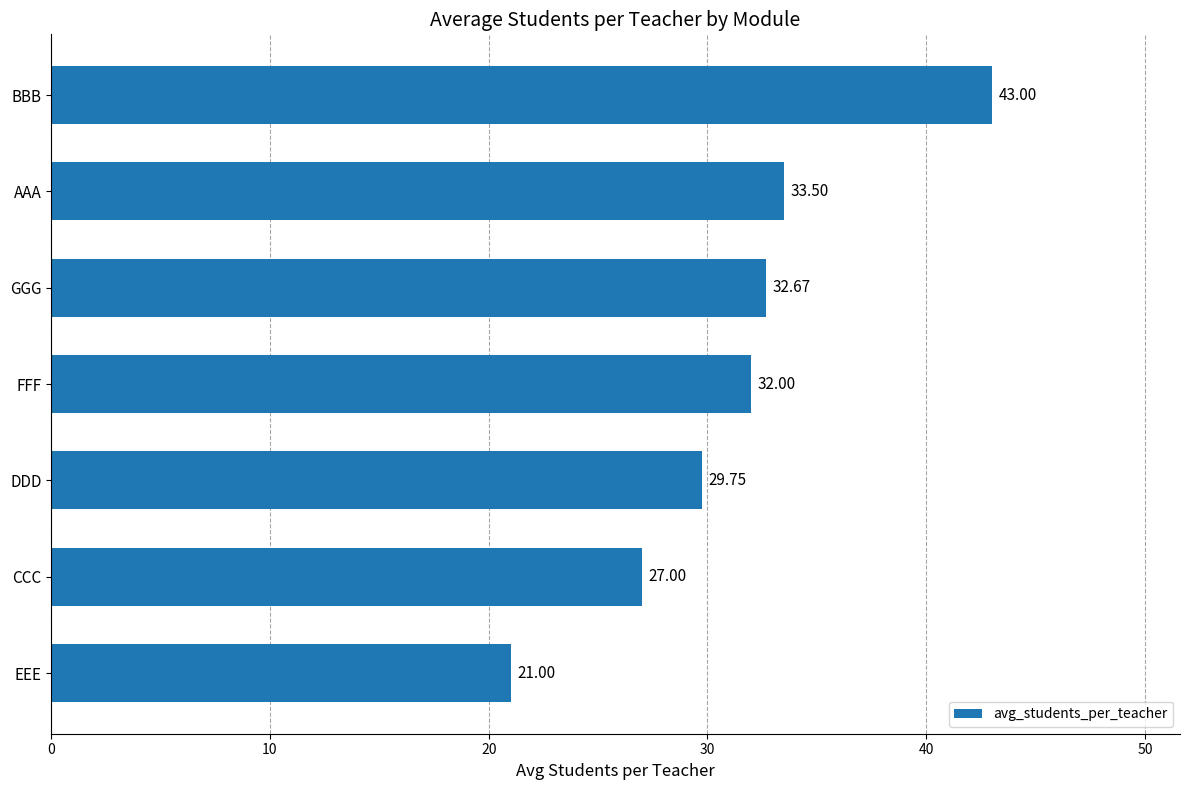

Between GGG and CCC, which is larger?

GGG